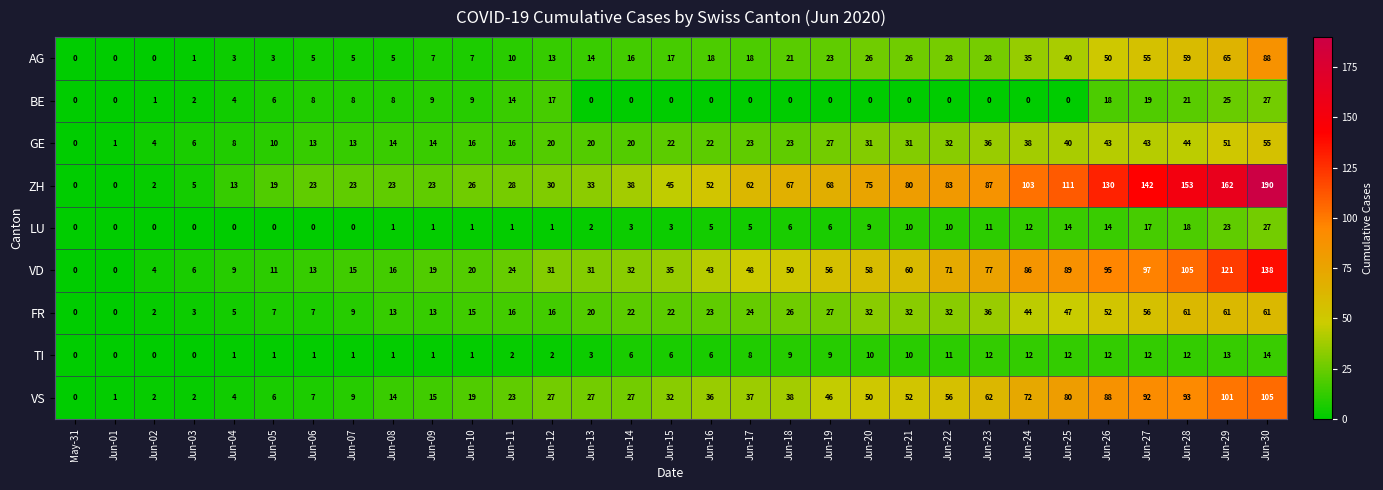

How many series are shown in this chart?

9